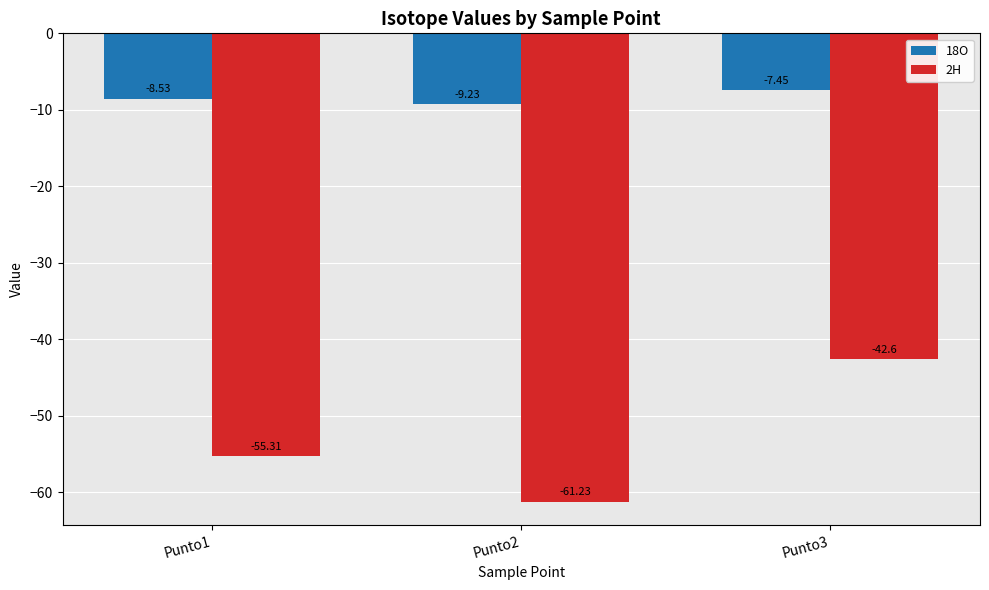

Where does the 18O series first go above -8?

Punto3